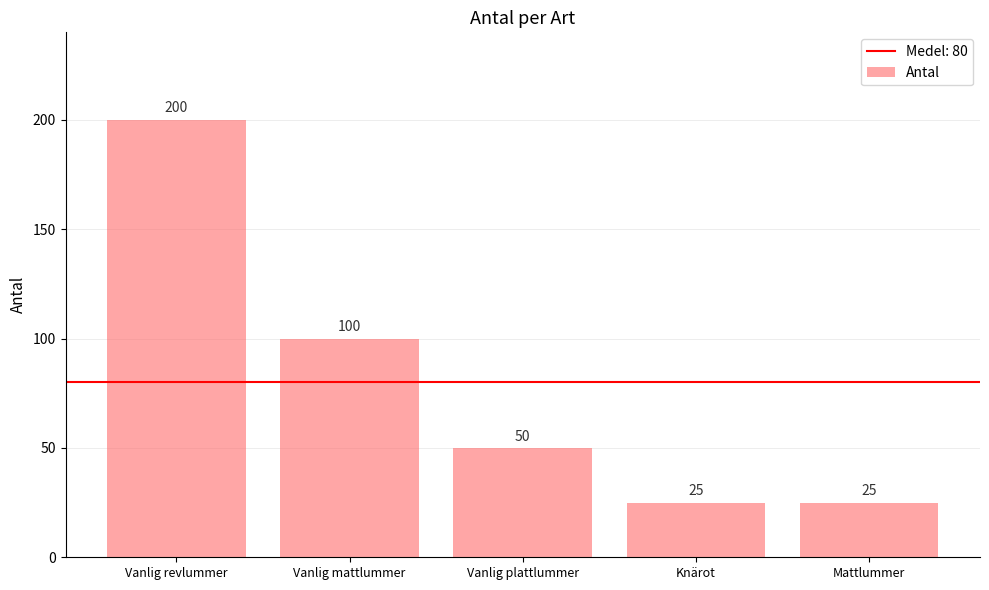

What is the greatest value displayed?

200